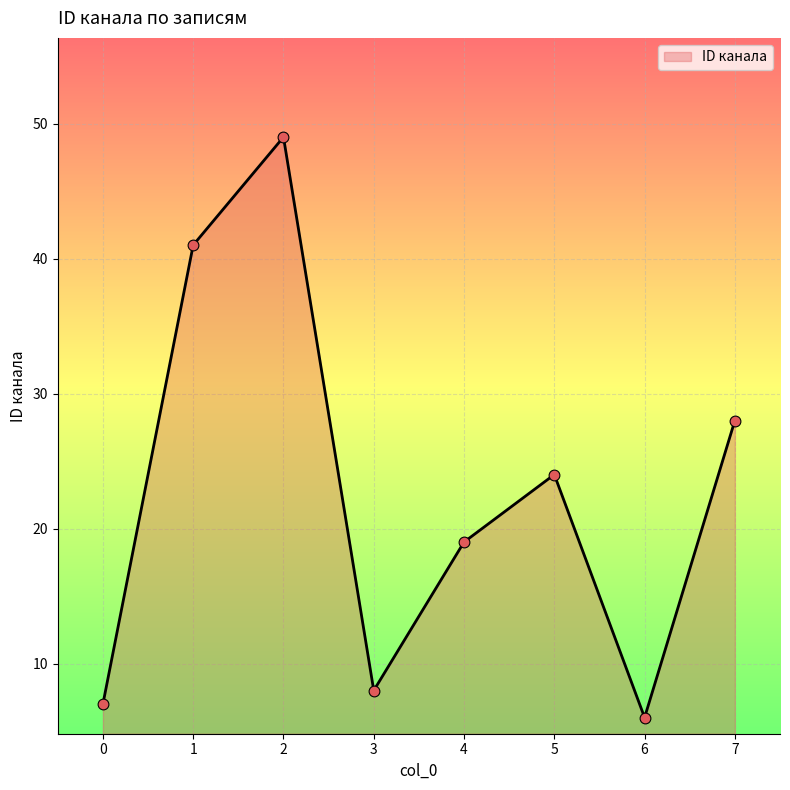

What is the change in value from 3 to 4?

+11